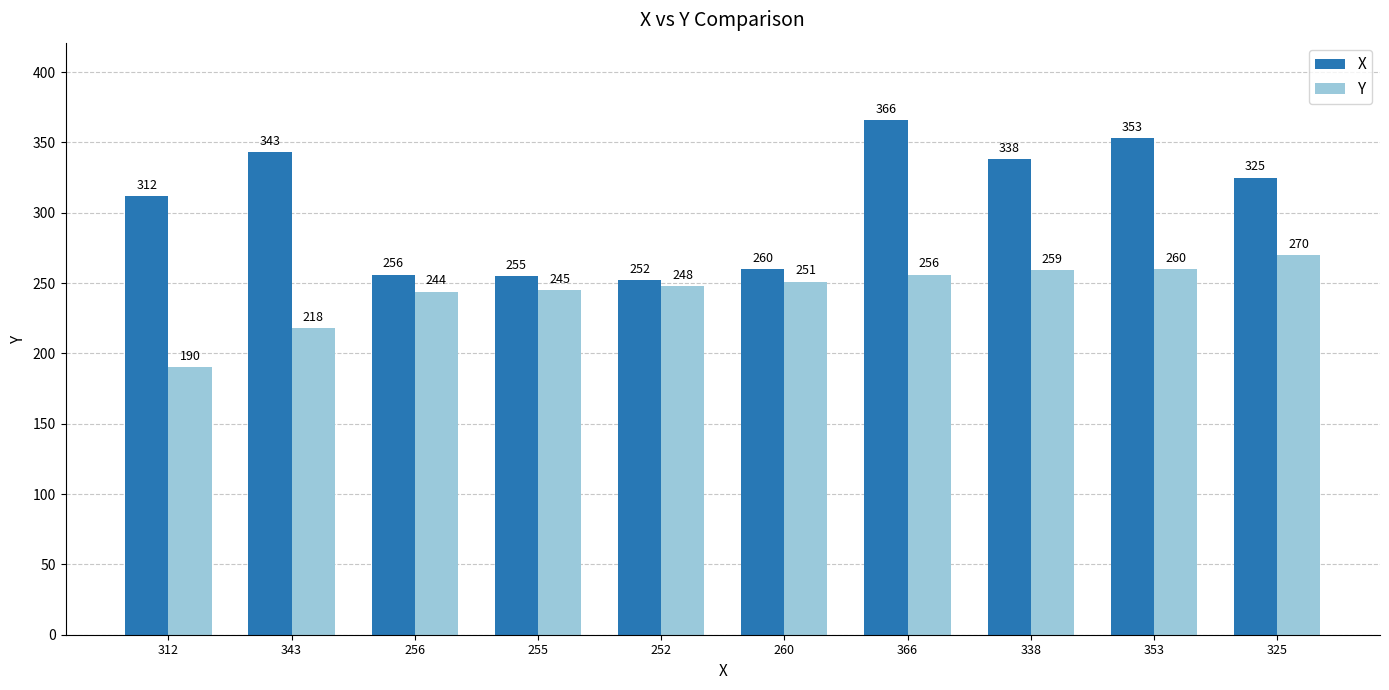

What is the value of the Y bar at the 6th from the left?

251